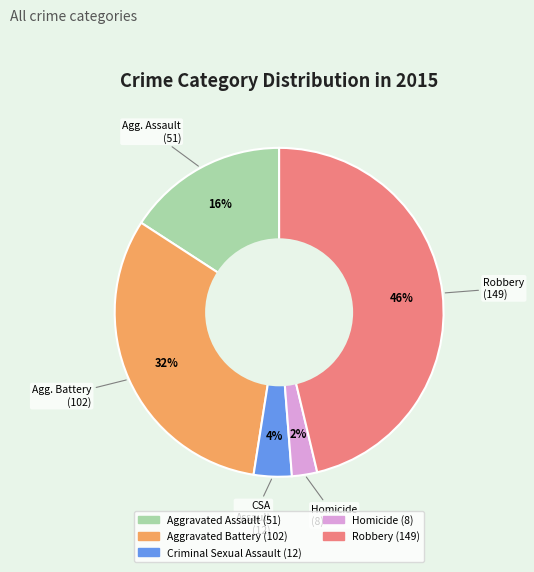

Do Aggravated Assault and Robbery together represent more than half of the pie?

Yes